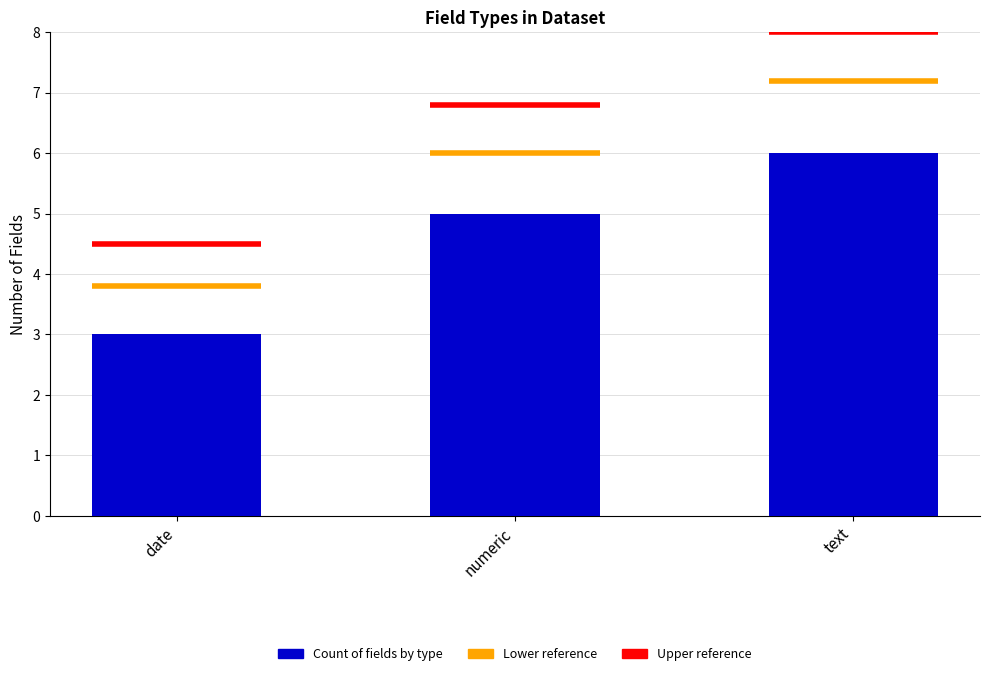

What is the difference between the second highest and minimum values?

2